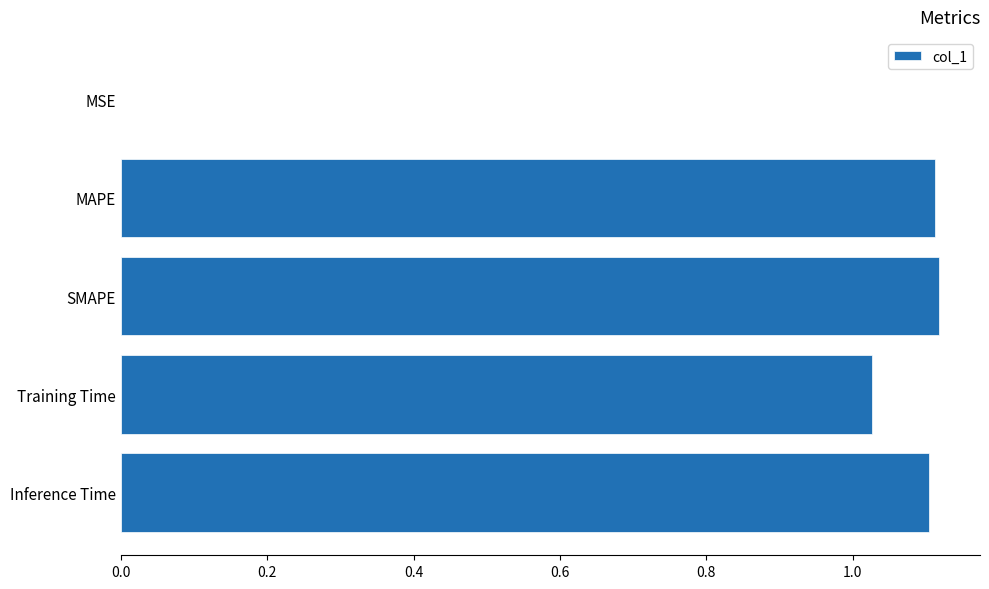

Are the bars horizontal?

Yes